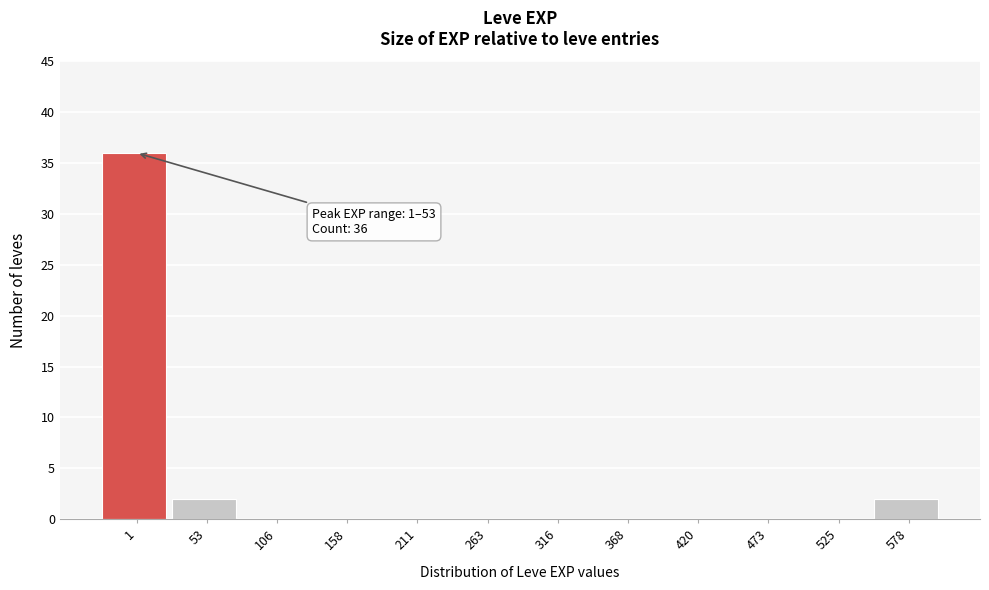

Reading left to right, what are all the values shown in this chart?

1=36	53=2	106=0	158=0	211=0	263=0	316=0	368=0	420=0	473=0	525=0	578=2